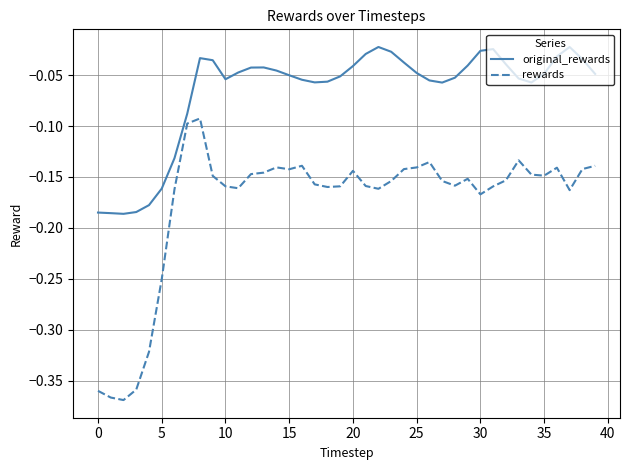

Rank the series by their maximum value, from lowest to highest.

rewards, original_rewards